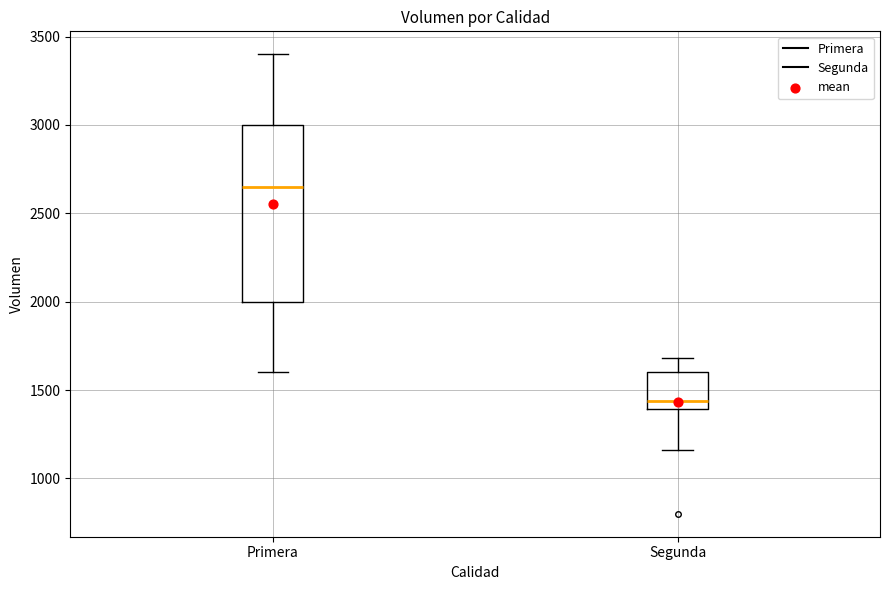

Reading left to right, transcribe this box plot: for each box, give where its median line is, the range the box spans, and where its two whiskers end, as read against the y-axis. The values are not printed on the chart, so give them approximately, as read against the axis.

Primera: median 2650, box 2000 to 3000, whiskers 1600 to 3400
Segunda: median 1450, box 1400 to 1600, whiskers 1150 to 1700